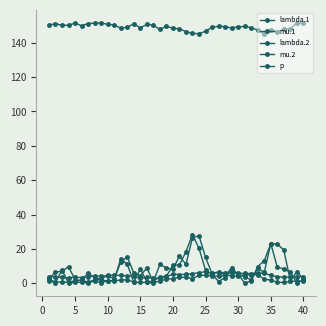

Does the chart have visible grid lines?

No